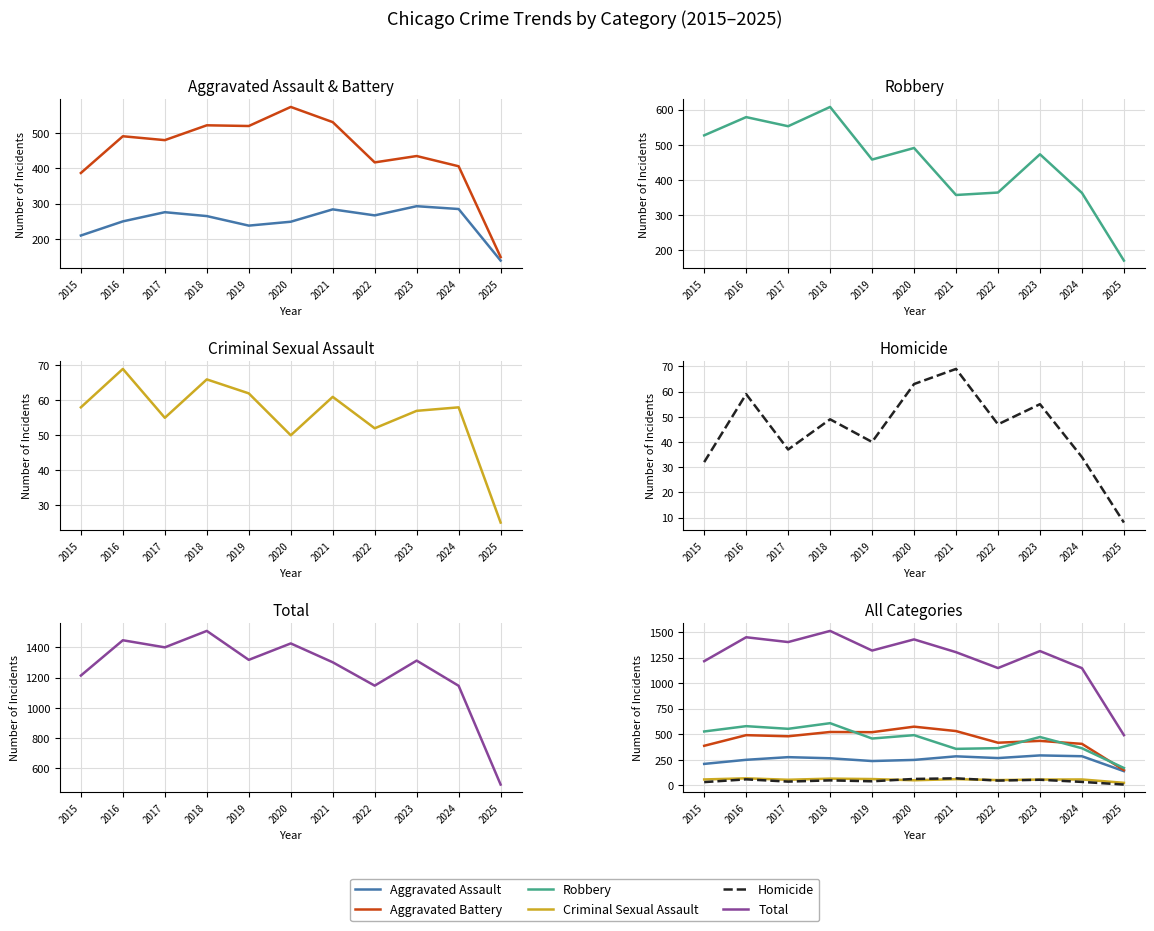

What is the total value across all series at 2022?

2294